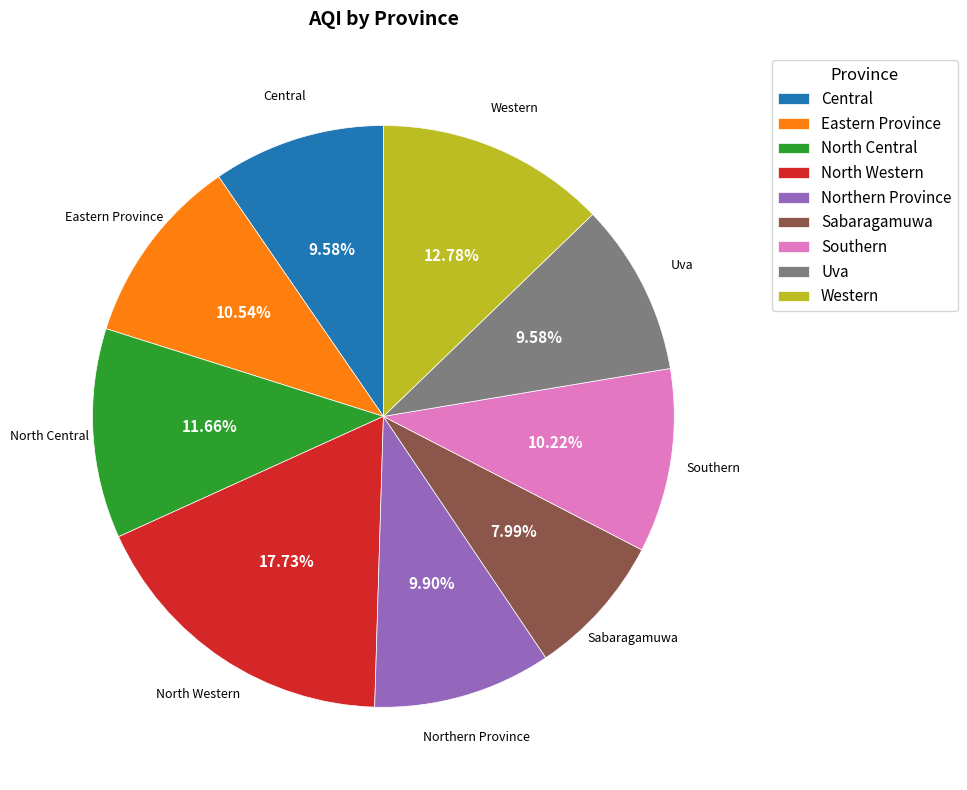

True or false: Eastern Province accounts for 11% of the total.

True